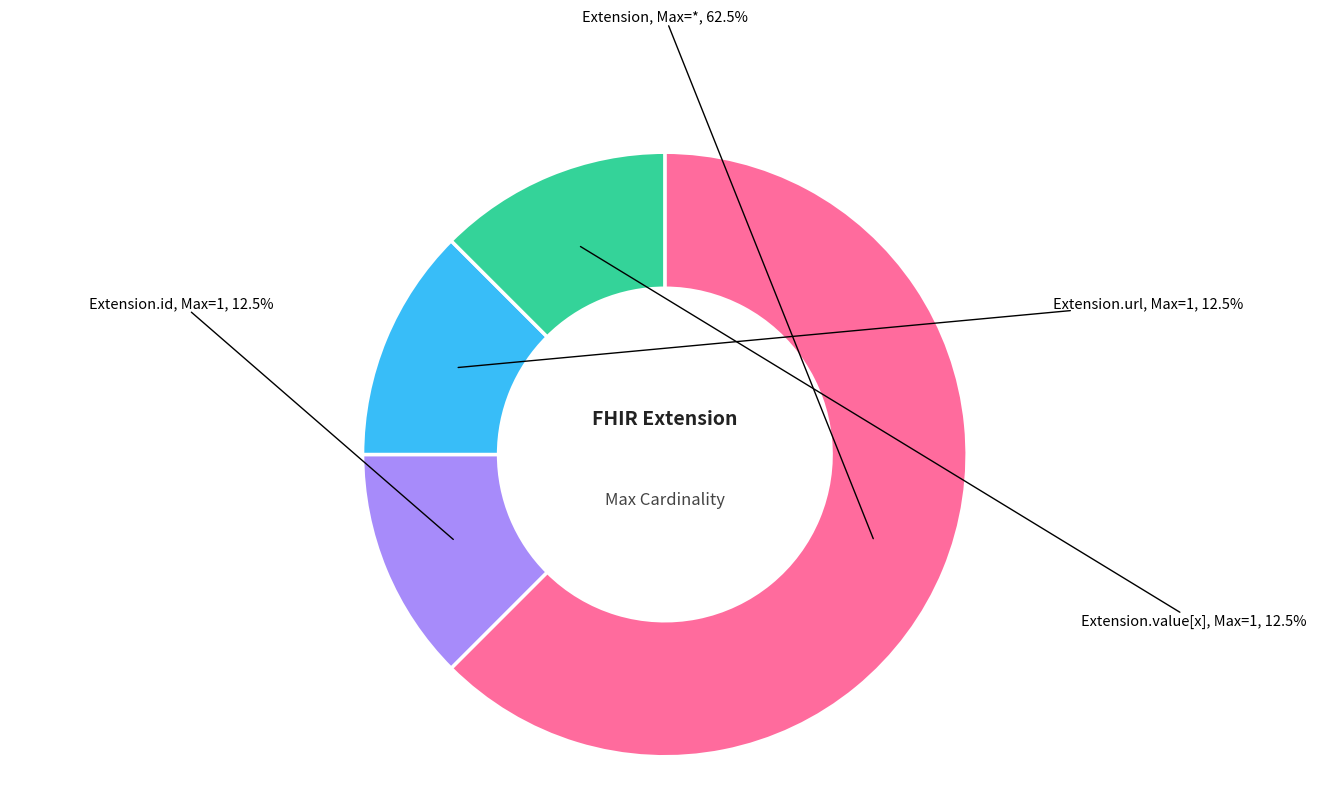

Does any single category account for the majority?

Yes